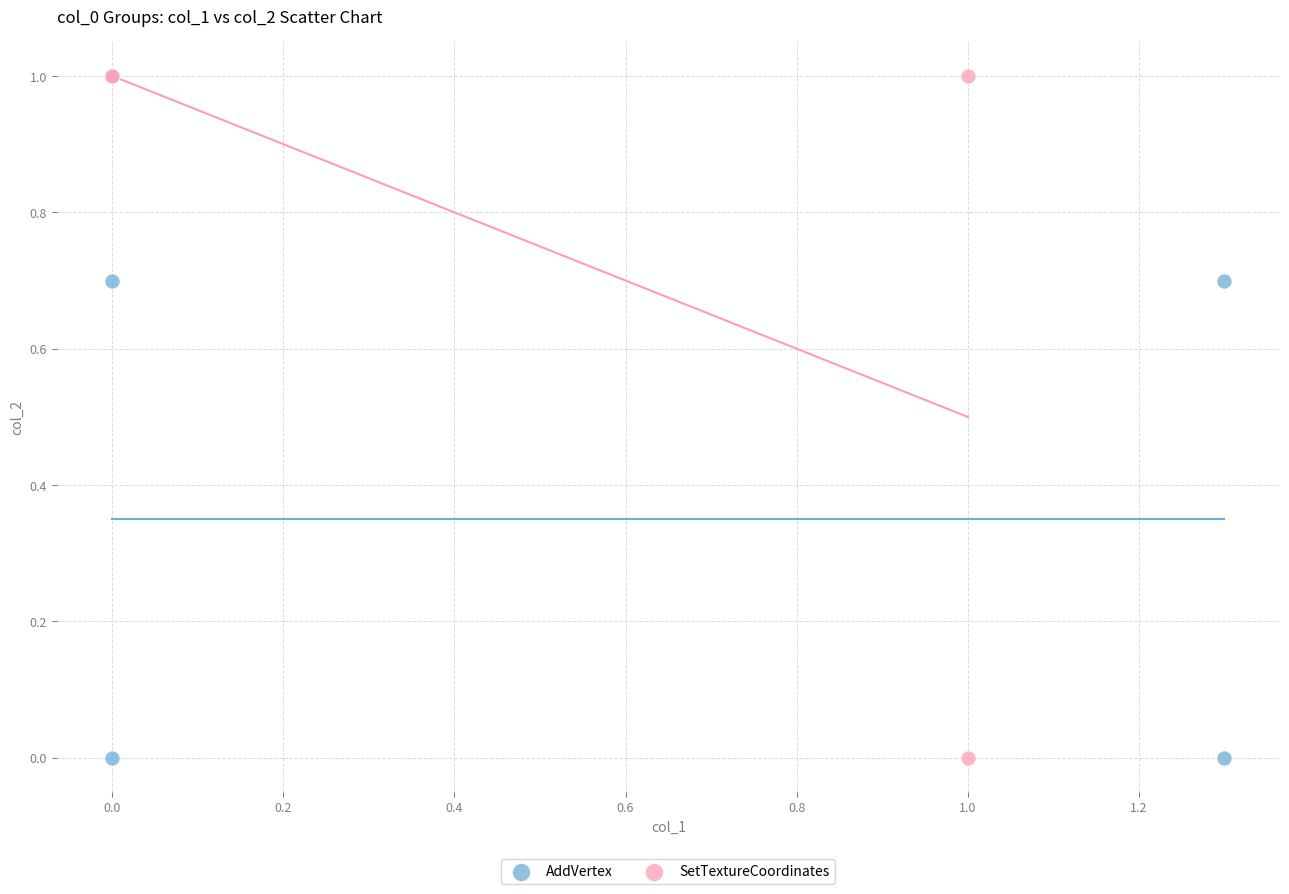

Which series reaches the maximum Y coordinate?

SetTextureCoordinates